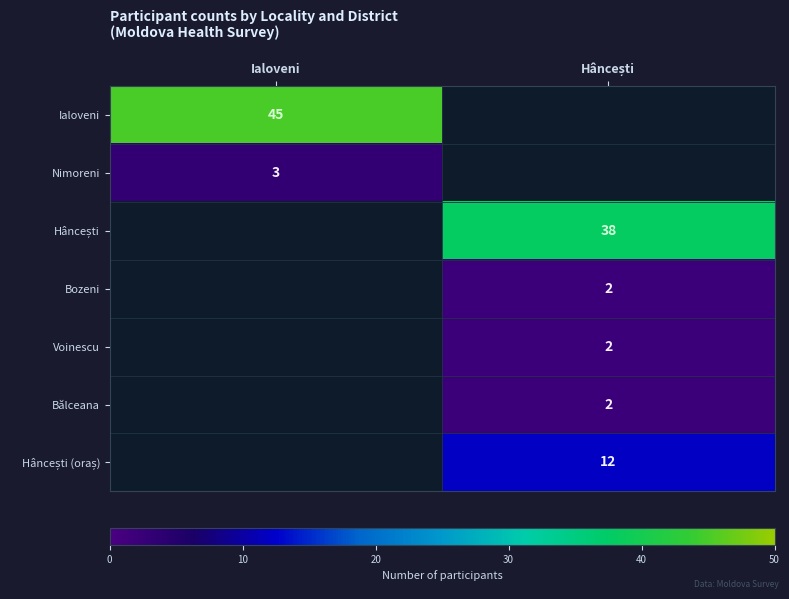

Which category has the highest value across all series?

Ialoveni